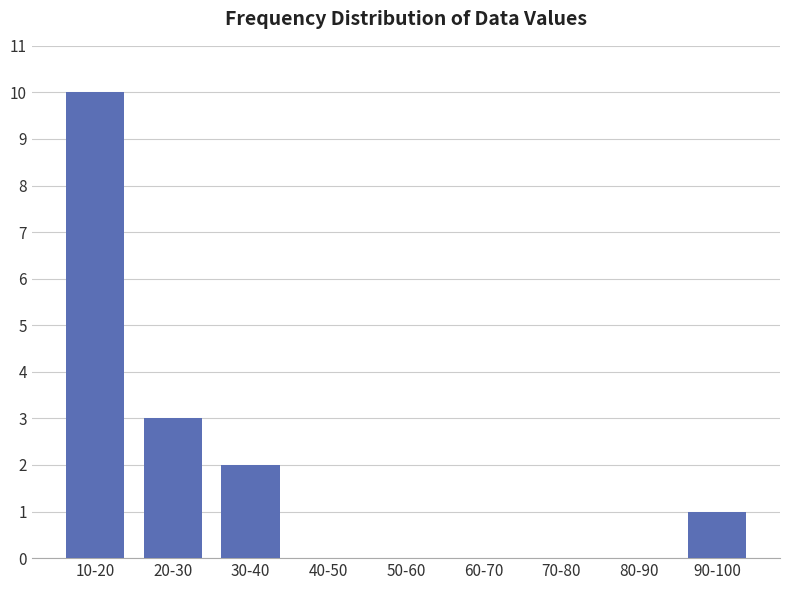

Reading left to right, transcribe all the data shown in this chart.

10-20=10	20-30=3	30-40=2	40-50=0	50-60=0	60-70=0	70-80=0	80-90=0	90-100=1